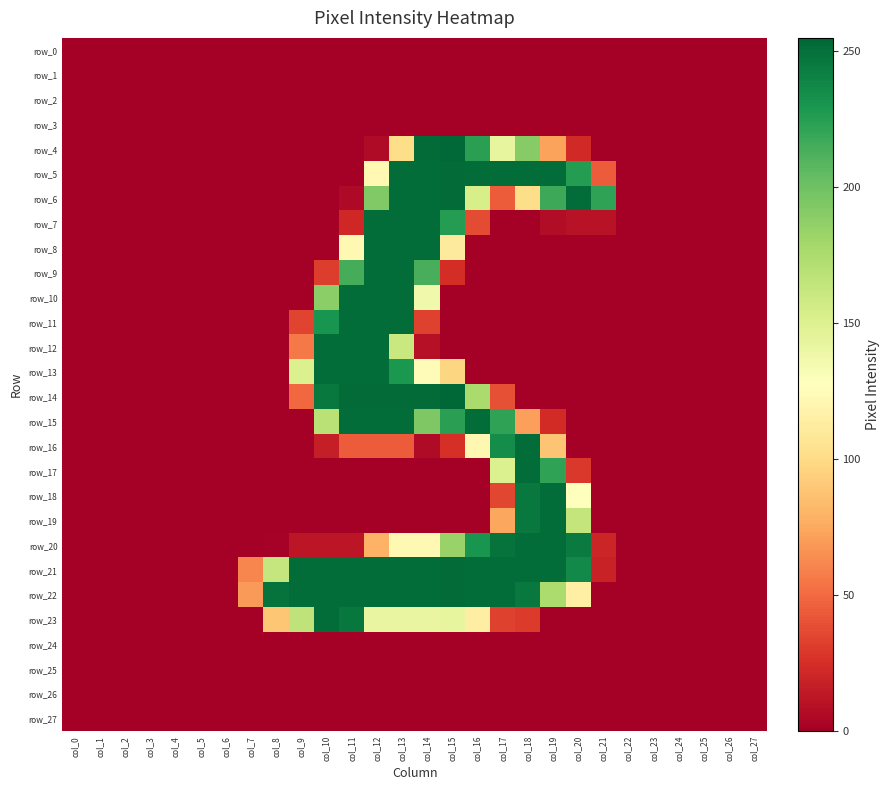

At which category is the sum across all series the highest?

col_13